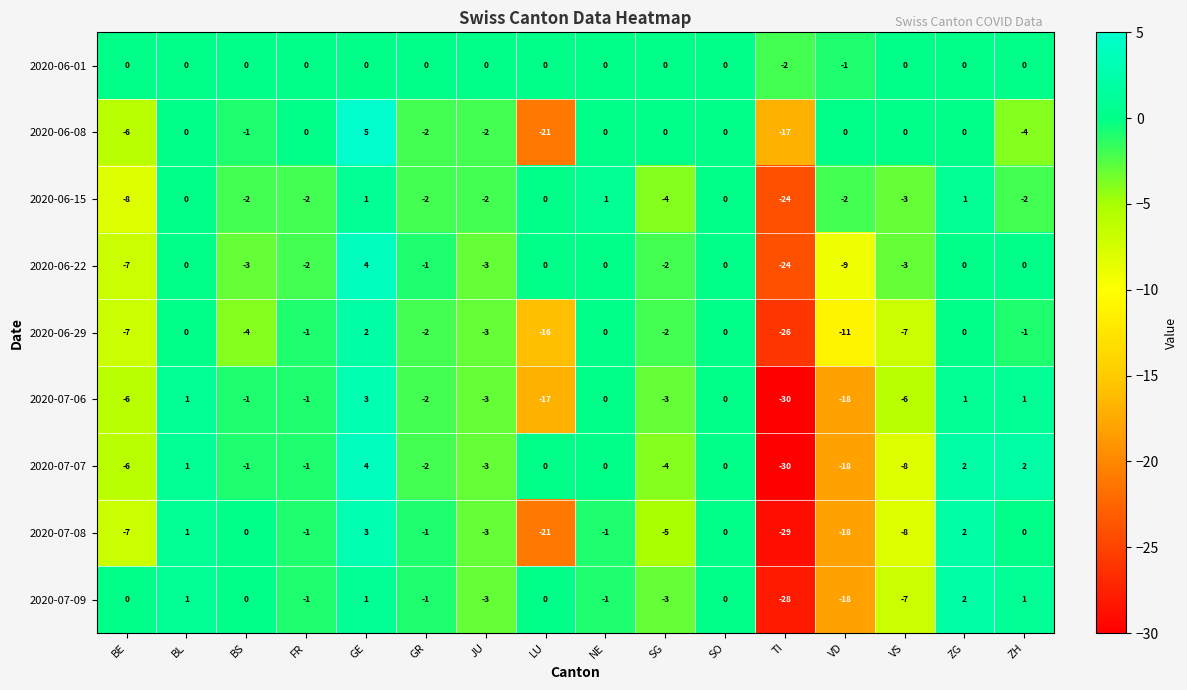

Where is 2020-07-07 nearest to the value -13?

VD